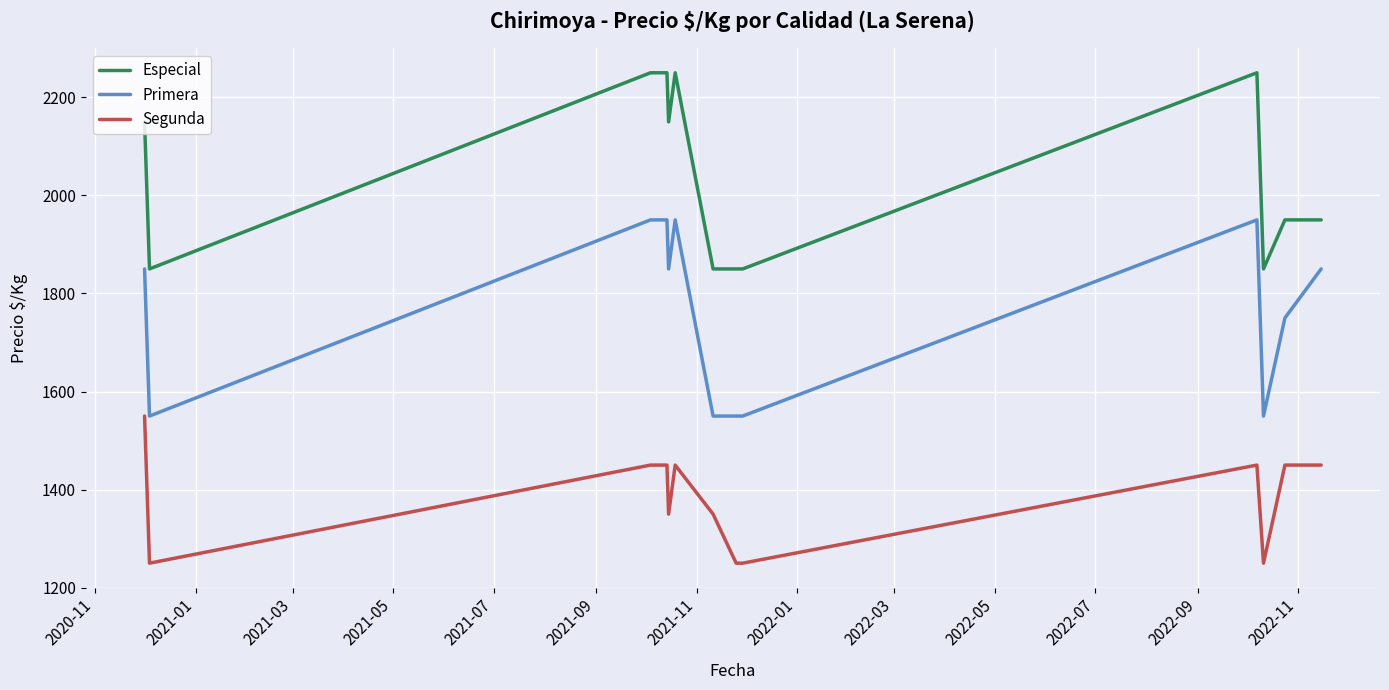

How many lines are shown in the chart?

3